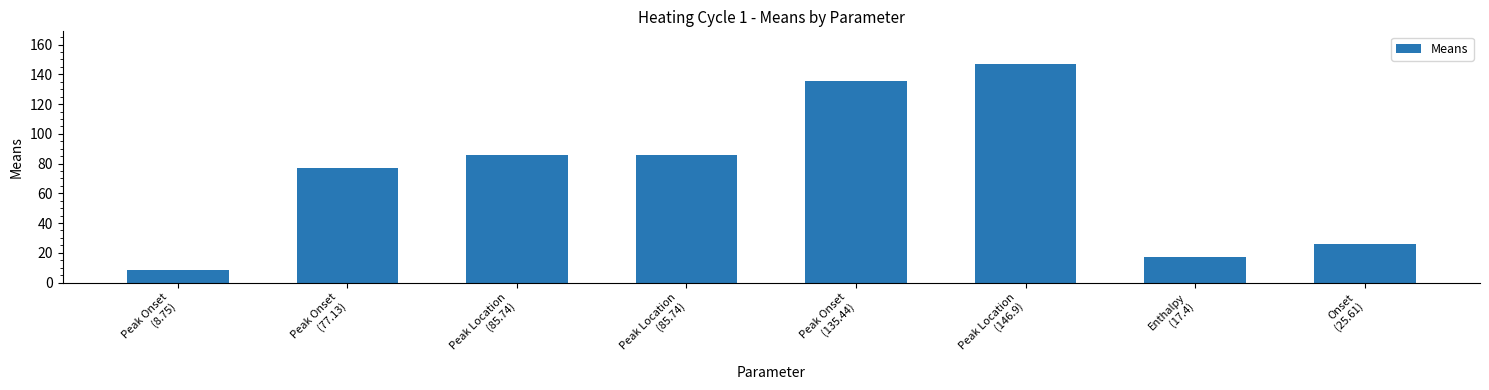

Is it true that the value at Peak Location
(85.74) is 85.7?

True